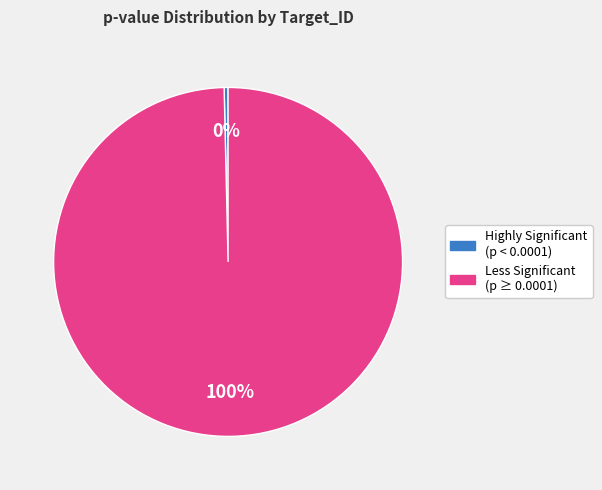

To the nearest percent, what is the average slice percentage?

50%